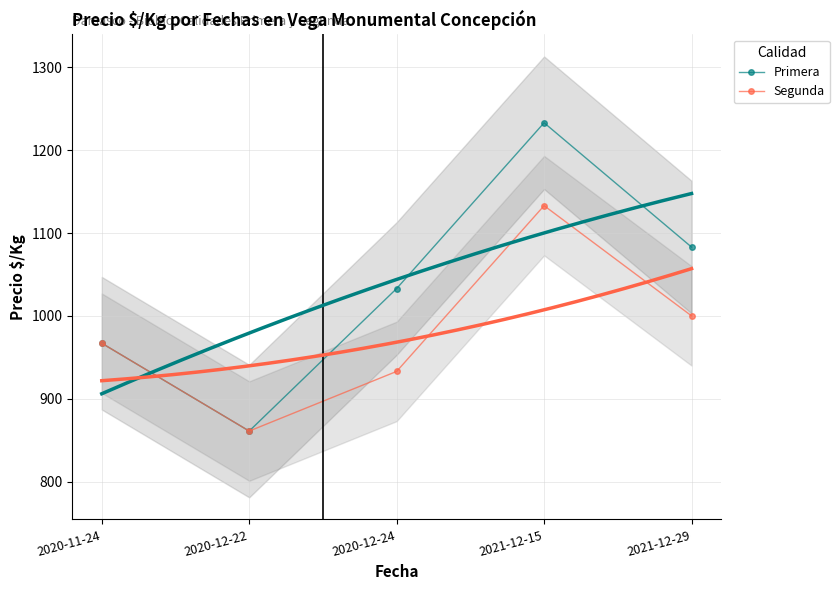

What is the difference between the maximum and second lowest values in the Primera series?

266